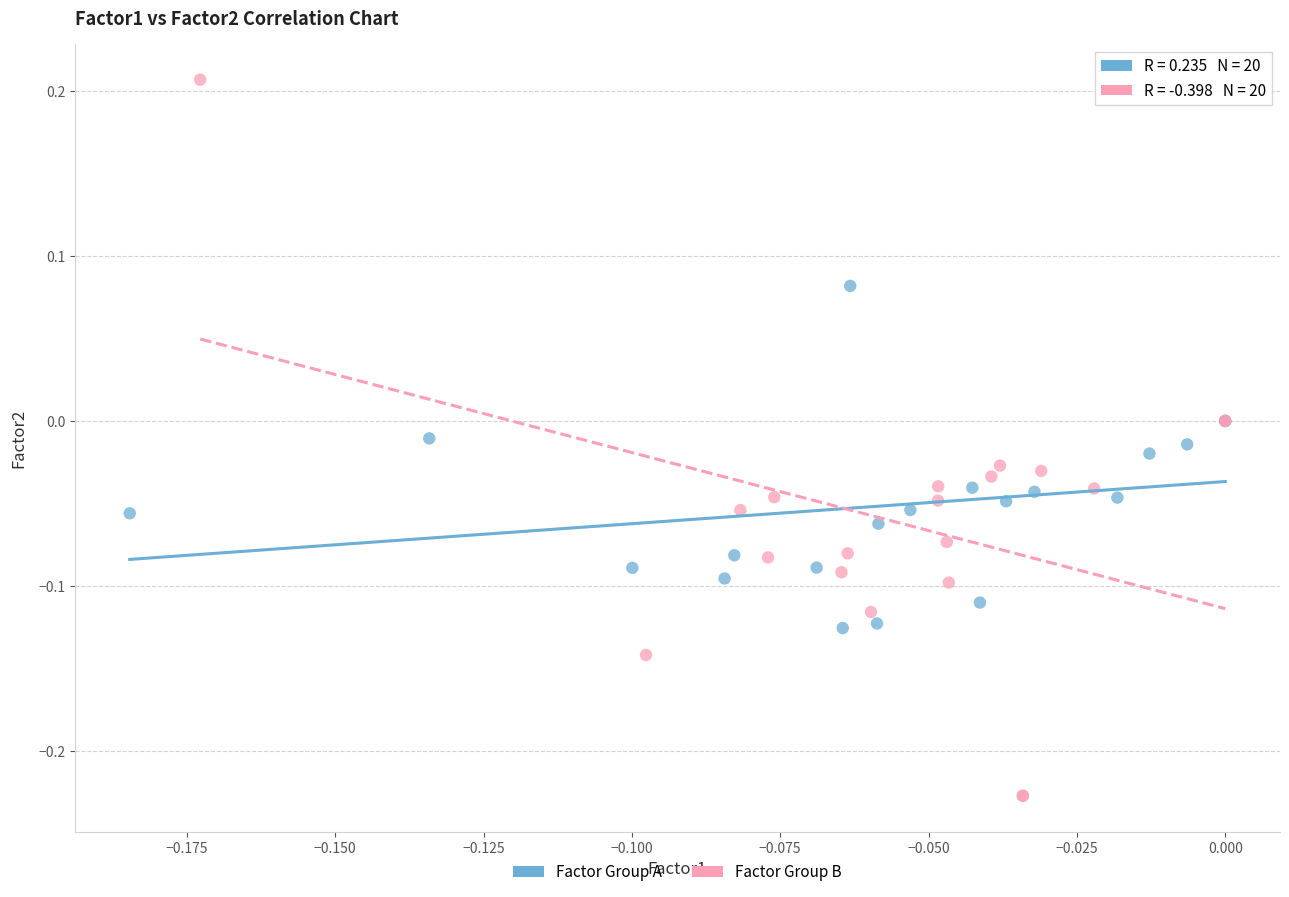

Which series contains the highest Y value?

Factor Group B